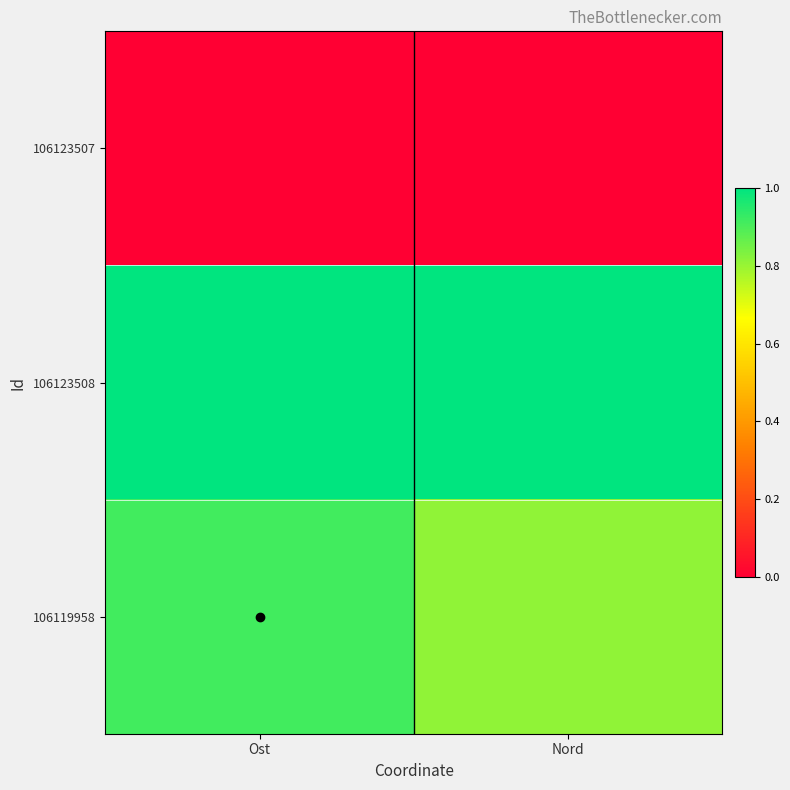

What is the total value across all series at Ost?

1.9